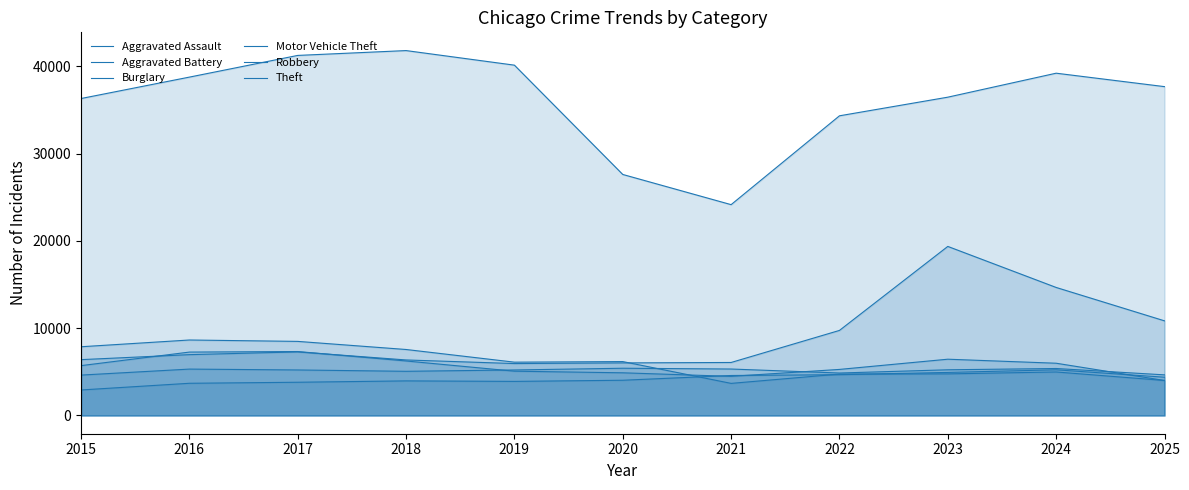

Is the value of Aggravated Assault at 2021 greater than the value of Aggravated Battery at 2025?

No